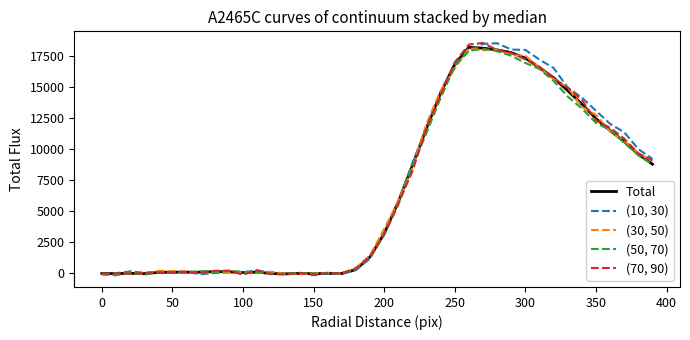

Rank the series by their maximum value, from highest to lowest.

(70, 90), (10, 30), Total, (30, 50), (50, 70)